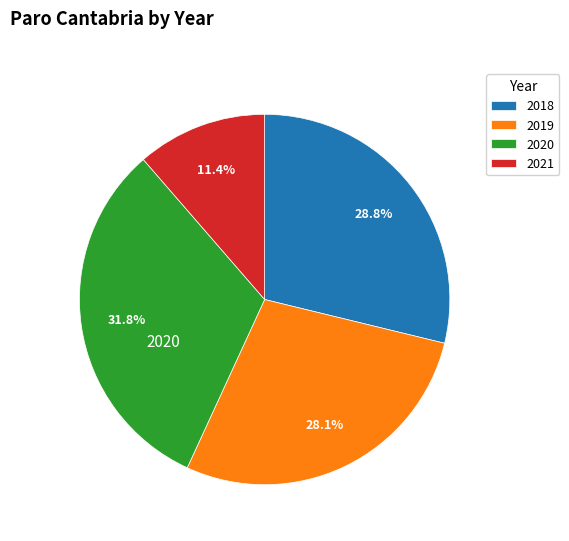

Which slice is the smallest?

2021